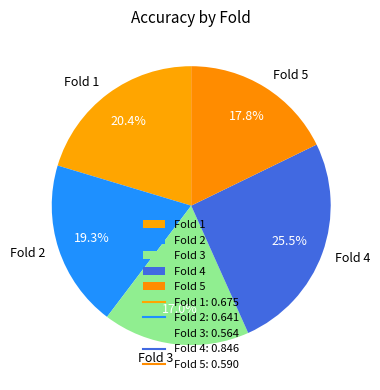

What is the total percentage of Fold 2 and Fold 1?

39.7%